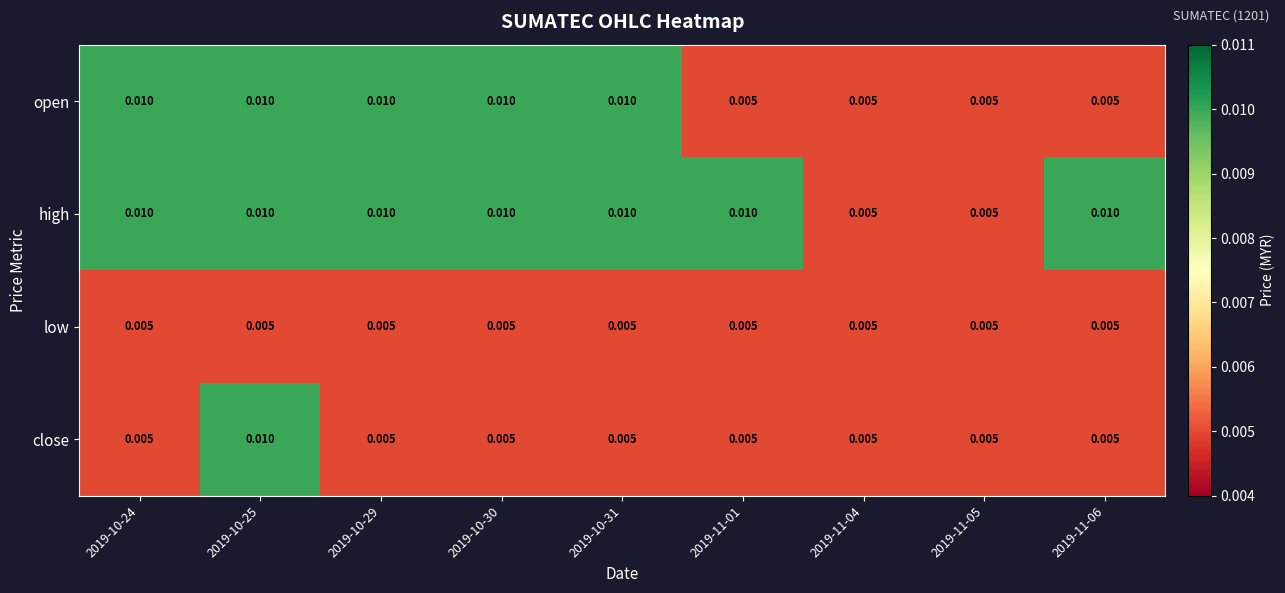

Which series has the largest total across all categories?

high